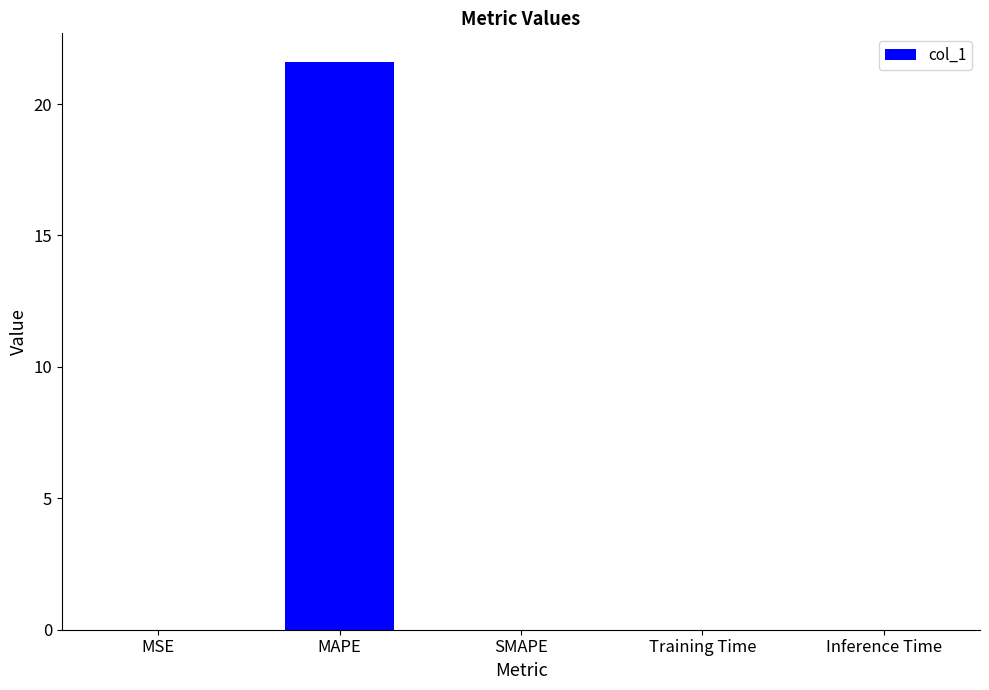

Is it true that the value at SMAPE is 0.0?

True